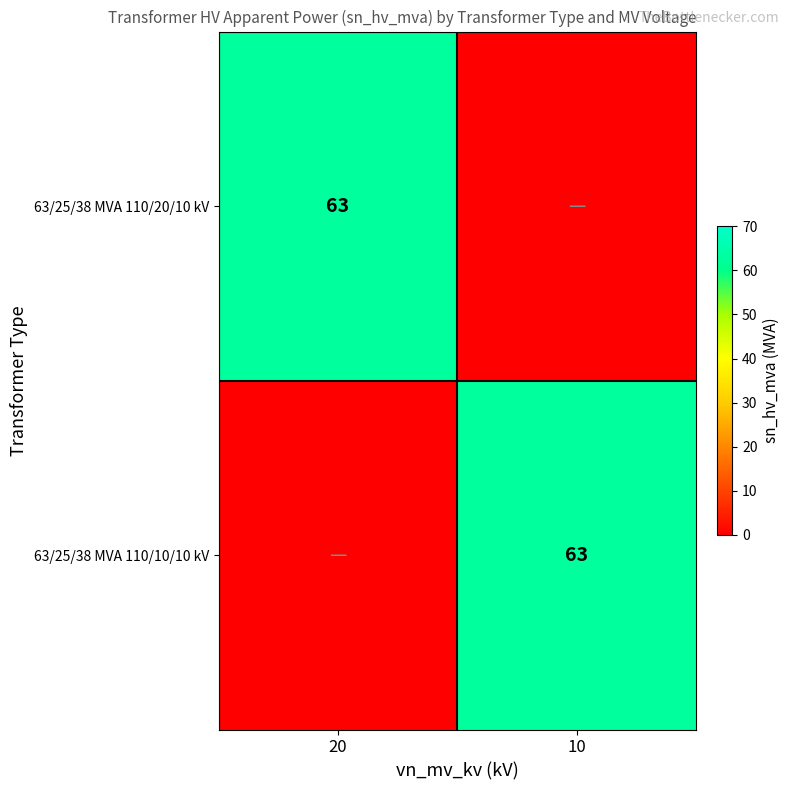

The 63/25/38 MVA 110/10/10 kV series shows 35 at 10. True or false?

False